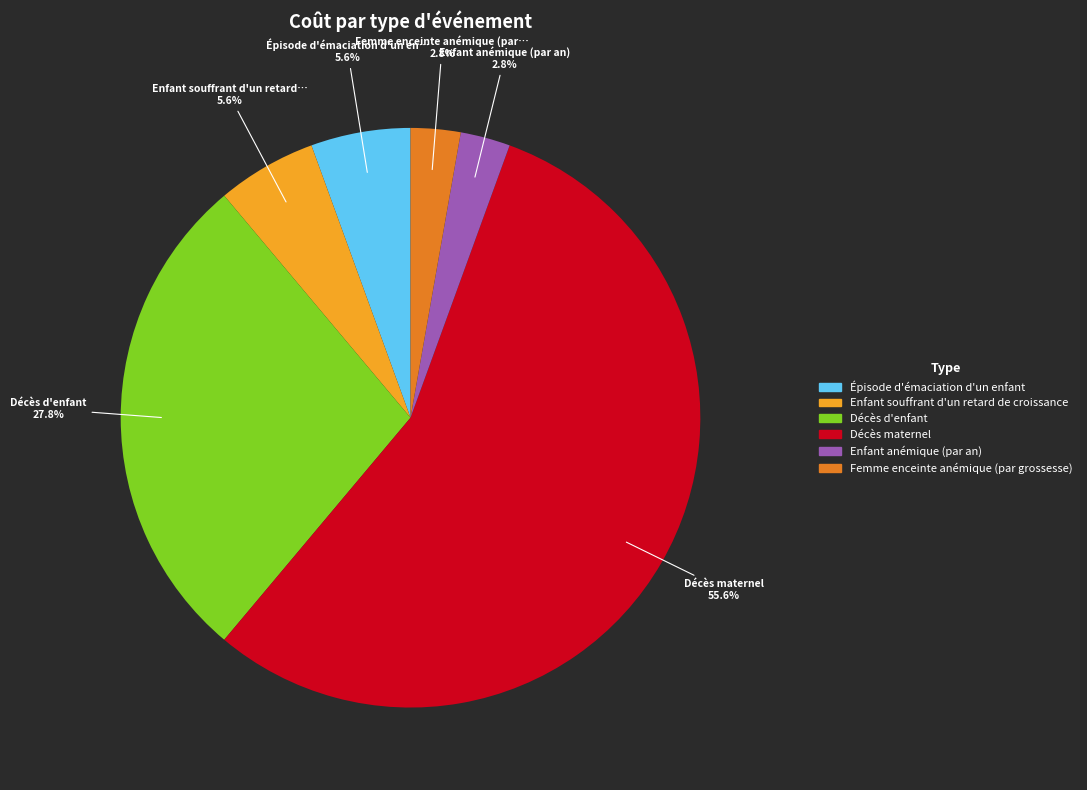

Is it true that Femme enceinte anémique (par grossesse) is 3% of the pie?

True